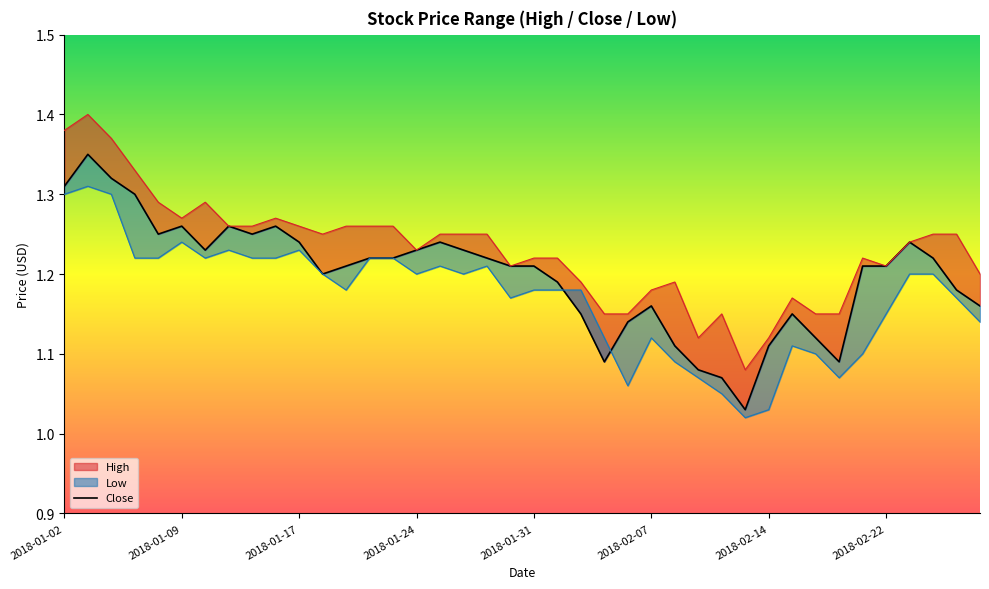

What is the difference between the second highest and minimum values?

0.3